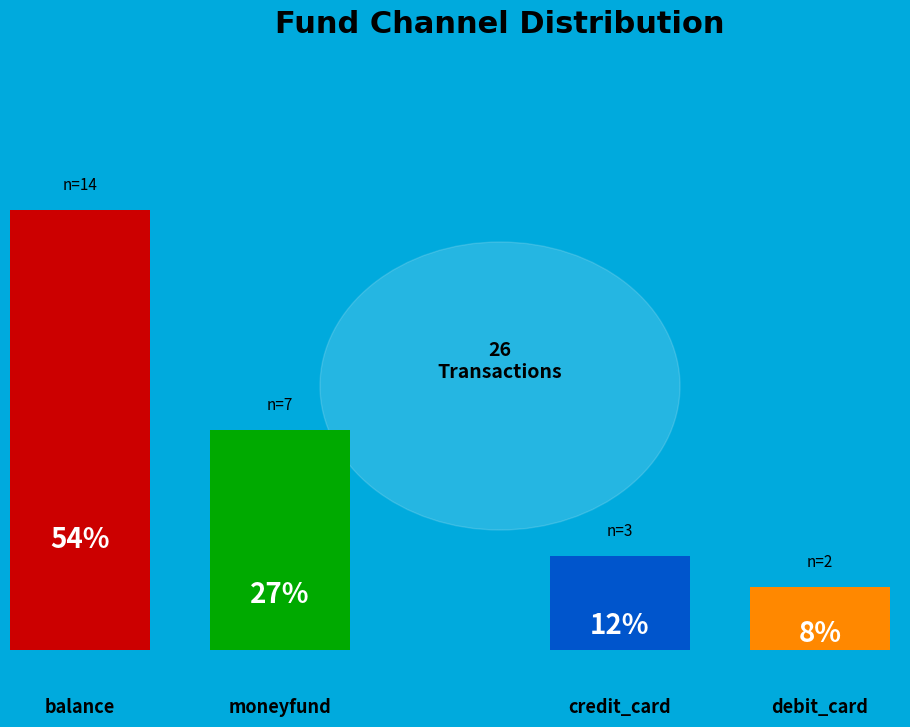

Count the number of slices in the pie.

4